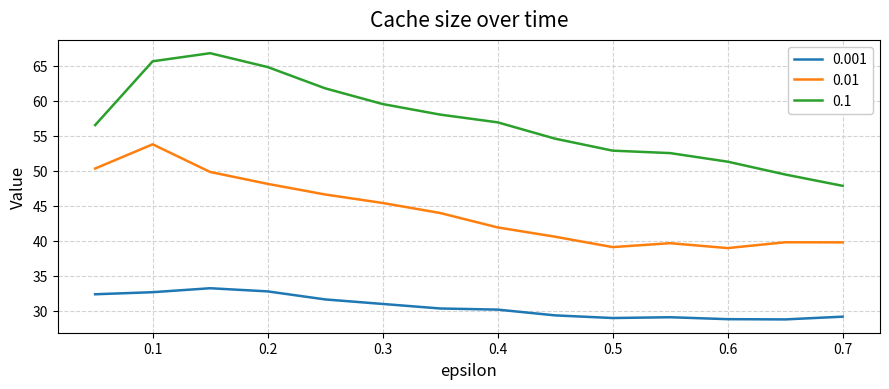

True or false: 0.01 and 0.1 intersect in this chart.

False